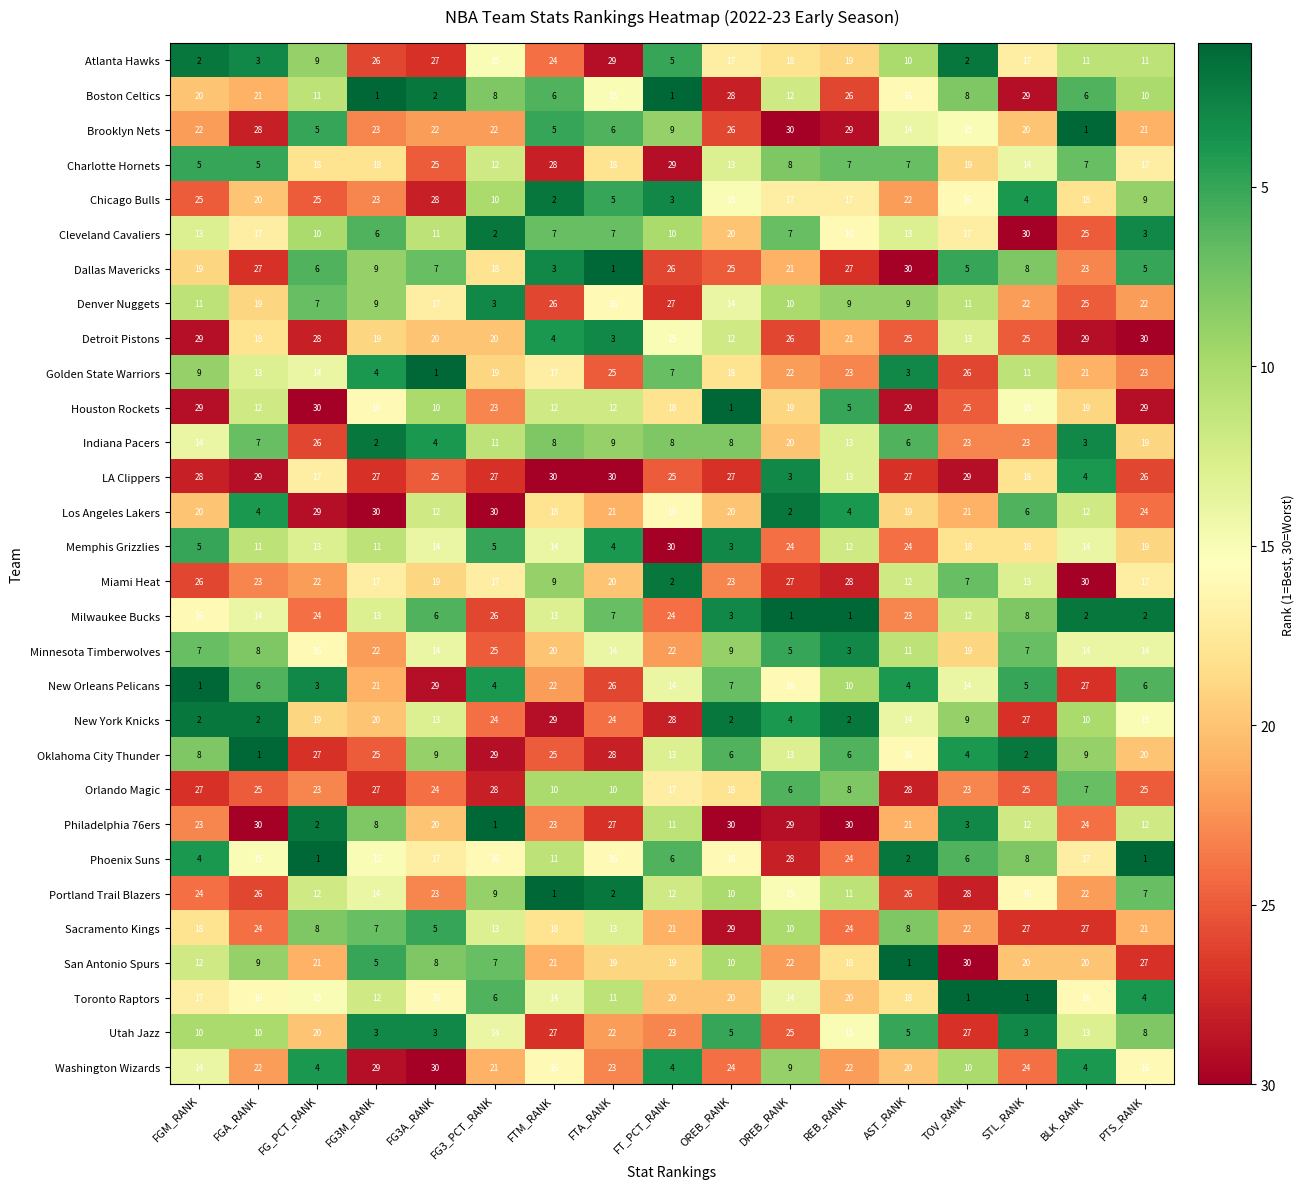

Which series changed the most between FGA_RANK and AST_RANK?

Houston Rockets